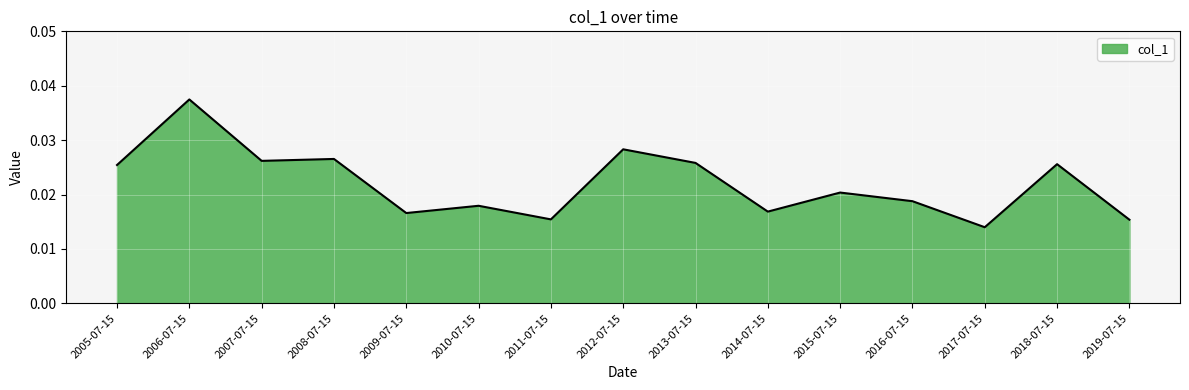

At which category does the chart reach its minimum across all series?

2017-07-15